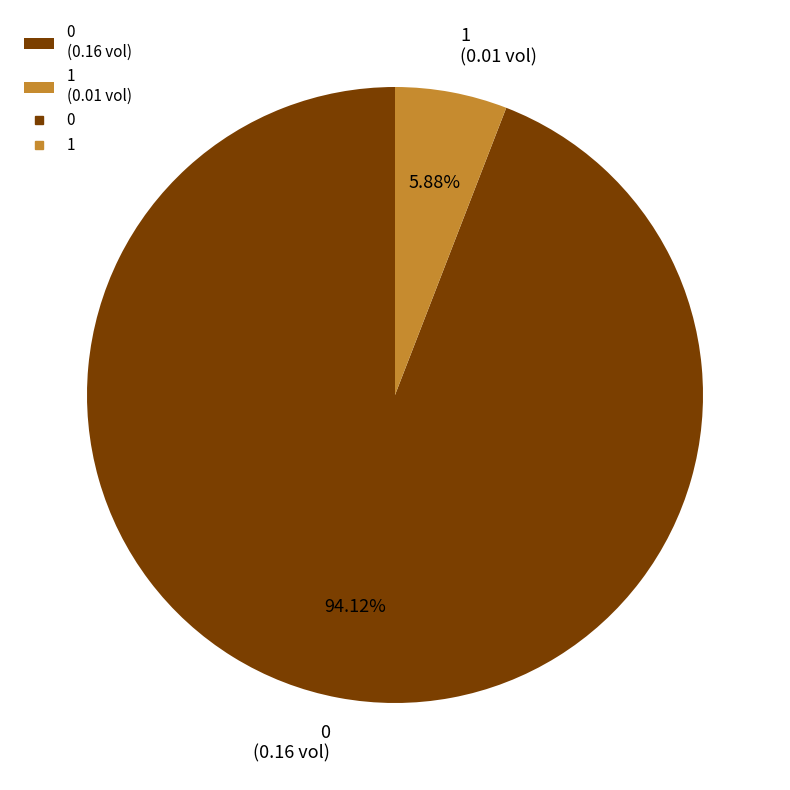

To the nearest percent, what is the average slice percentage?

50%